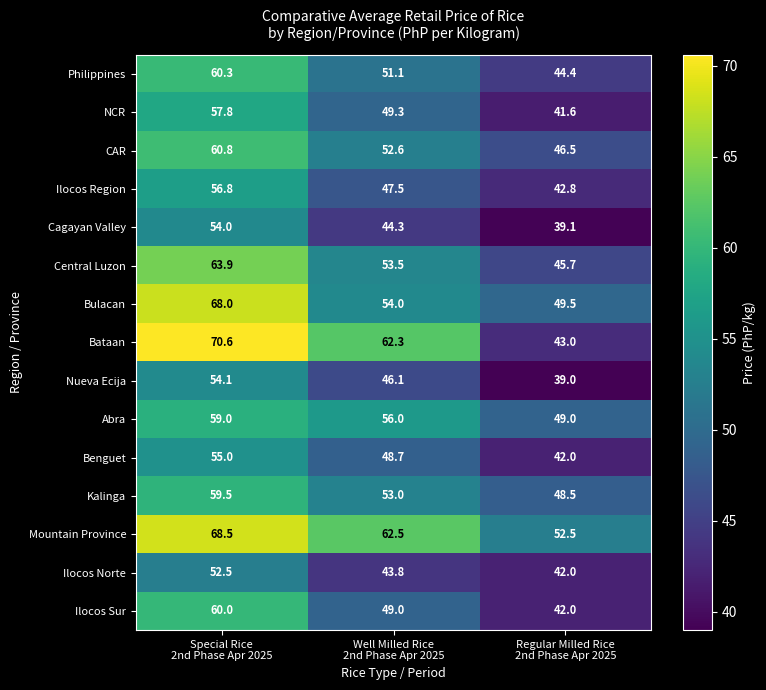

Rank the series by their maximum value, from highest to lowest.

Bataan, Mountain Province, Bulacan, Central Luzon, CAR, Philippines, Ilocos Sur, Kalinga, Abra, NCR, Ilocos Region, Benguet, Nueva Ecija, Cagayan Valley, Ilocos Norte